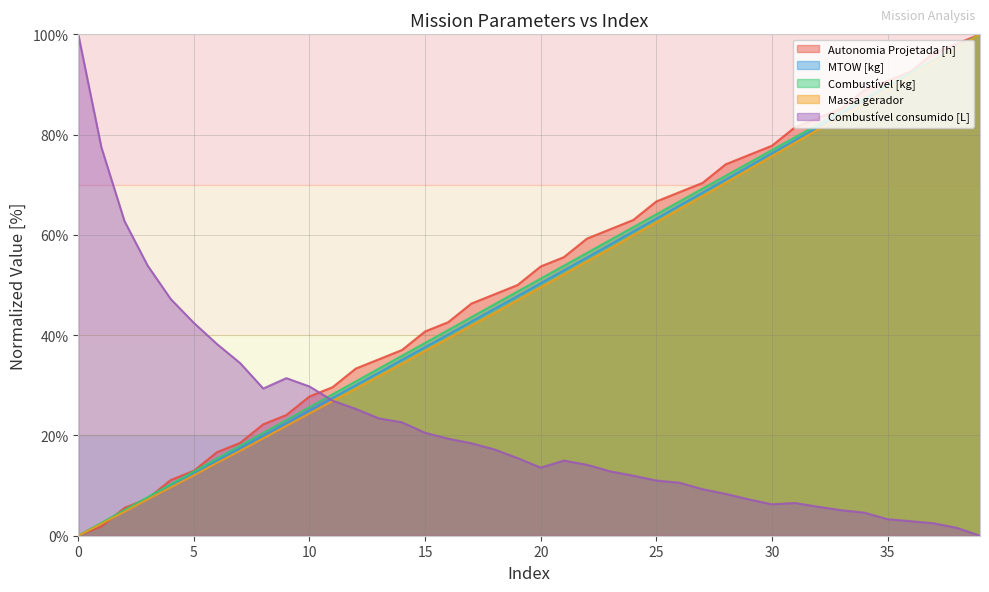

At which category is the sum across all series the highest?

39